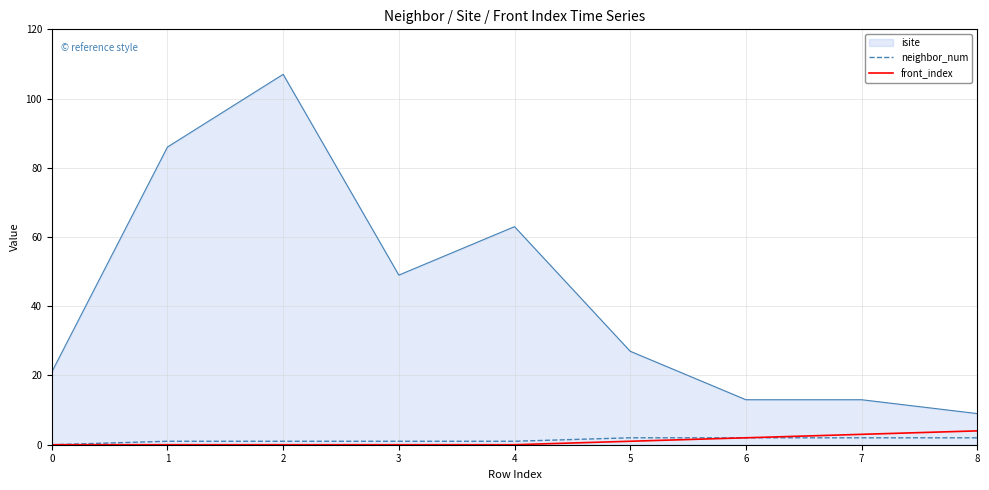

At which category is the sum across all series the highest?

2